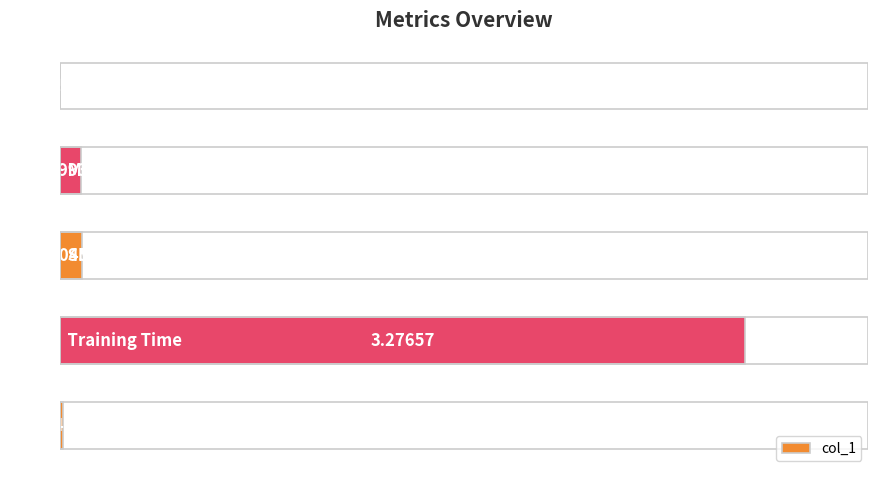

What is the sum of all values?

3.5